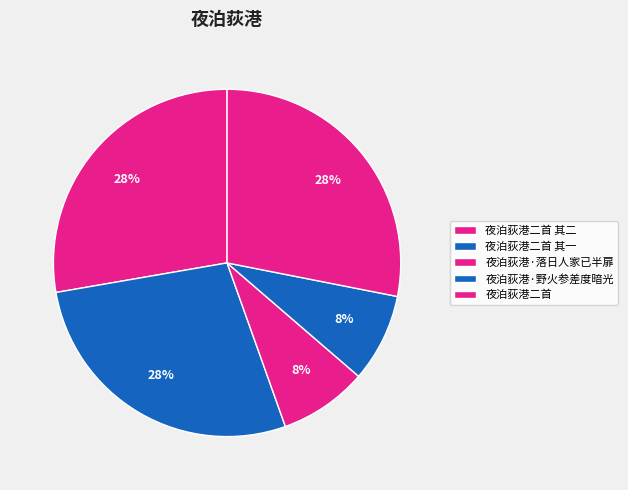

Is it true that 夜泊荻港二首 其一 is 15% of the pie?

False